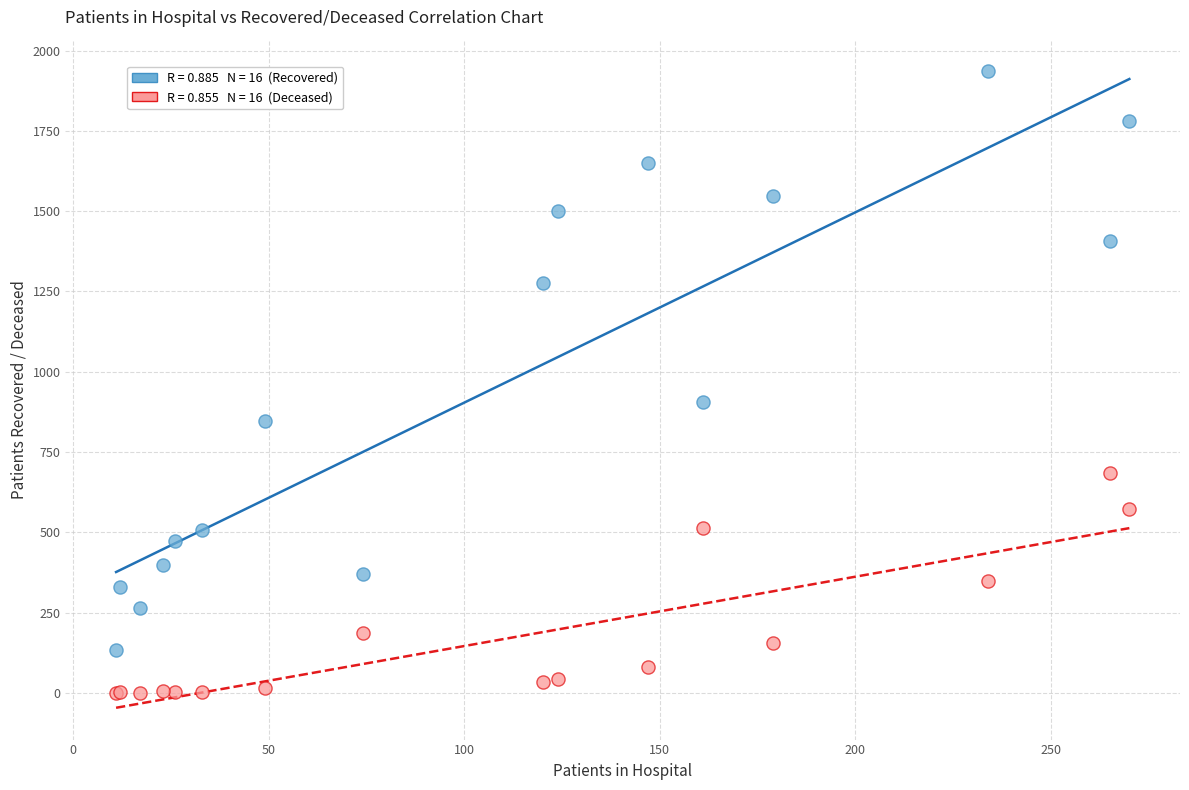

Across all series, what Y value is closest to 967?

906